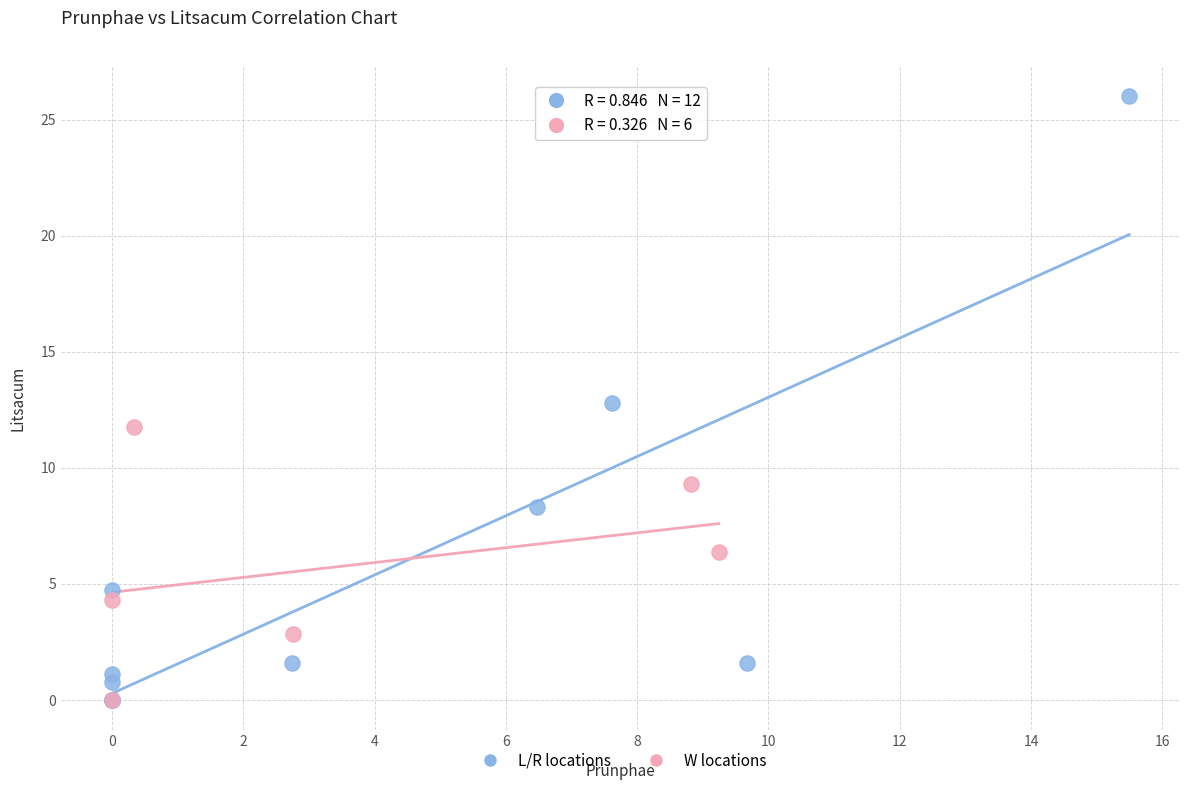

Which series contains the highest Y value?

L/R locations